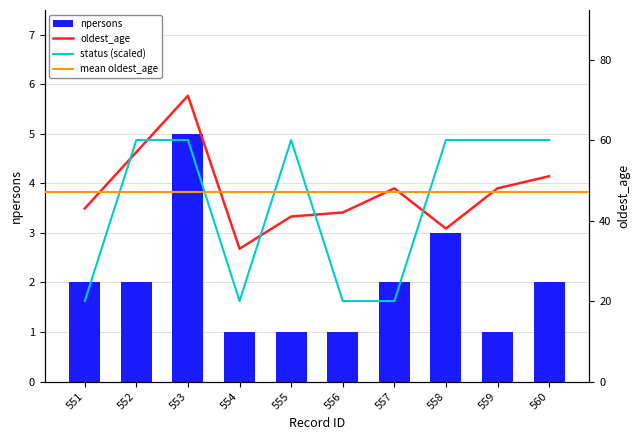

The value of oldest_age at 559 is 83. True or false?

False